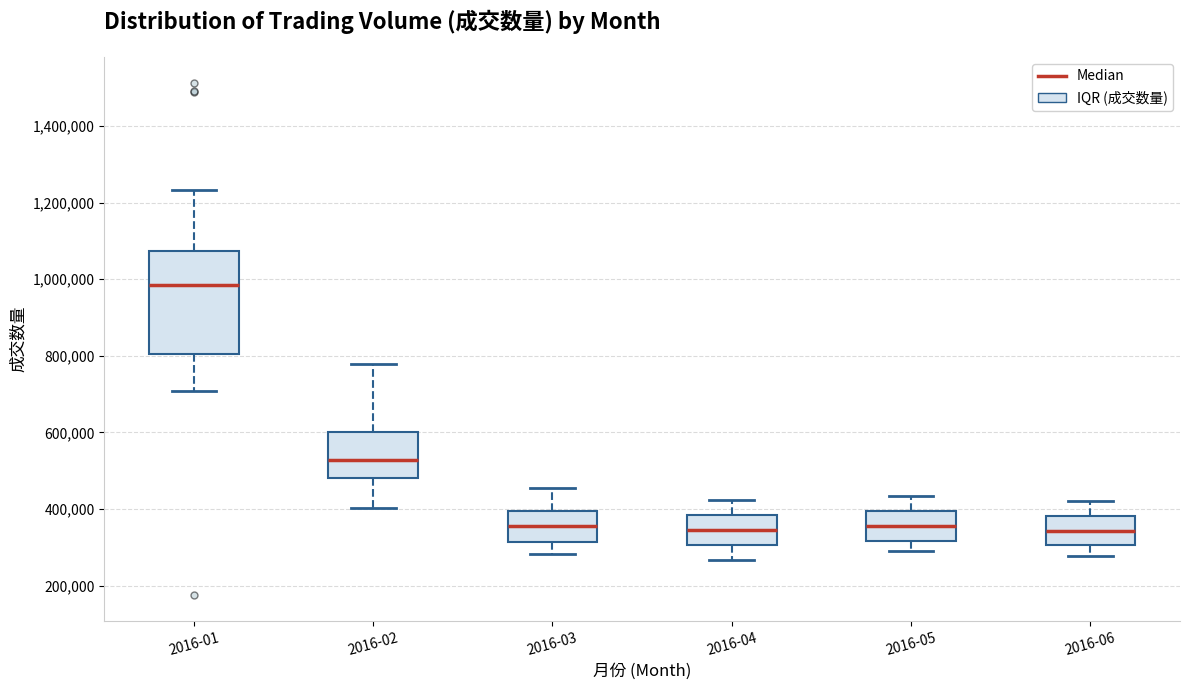

Which box is the tallest, from its lower edge to its upper edge?

2016-01